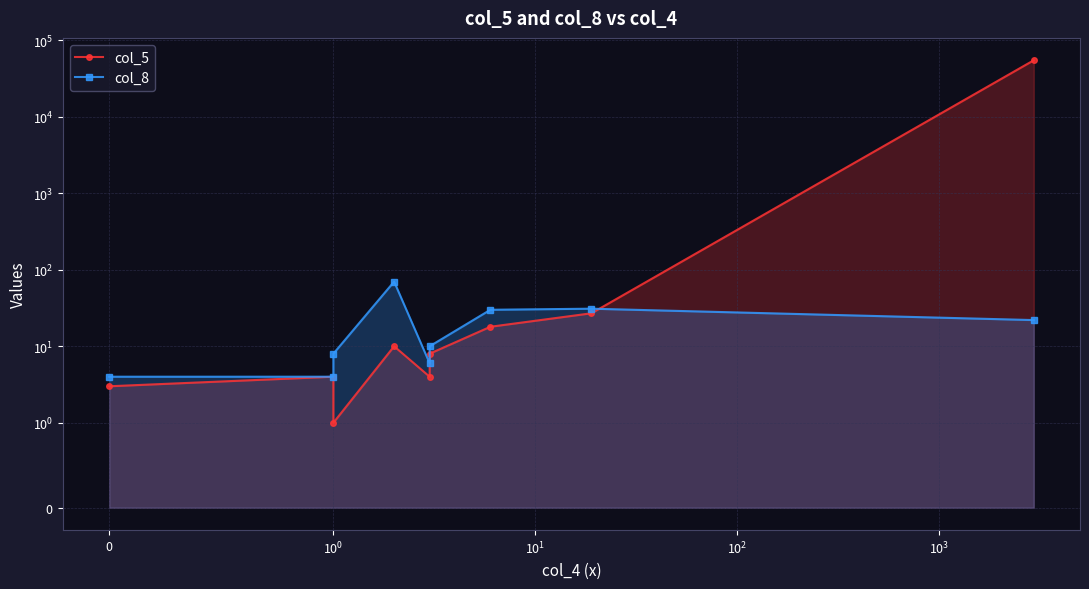

In col_8, how many points are lower than both neighbors (excluding endpoints)?

1